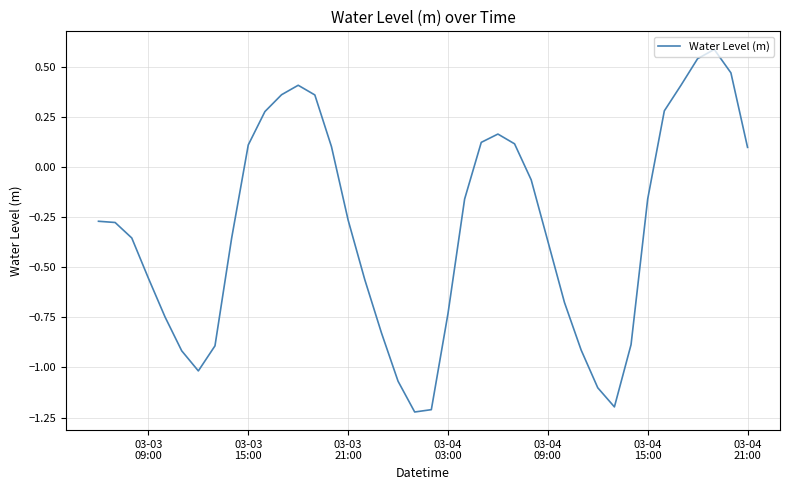

What is the maximum value shown in the chart?

0.6